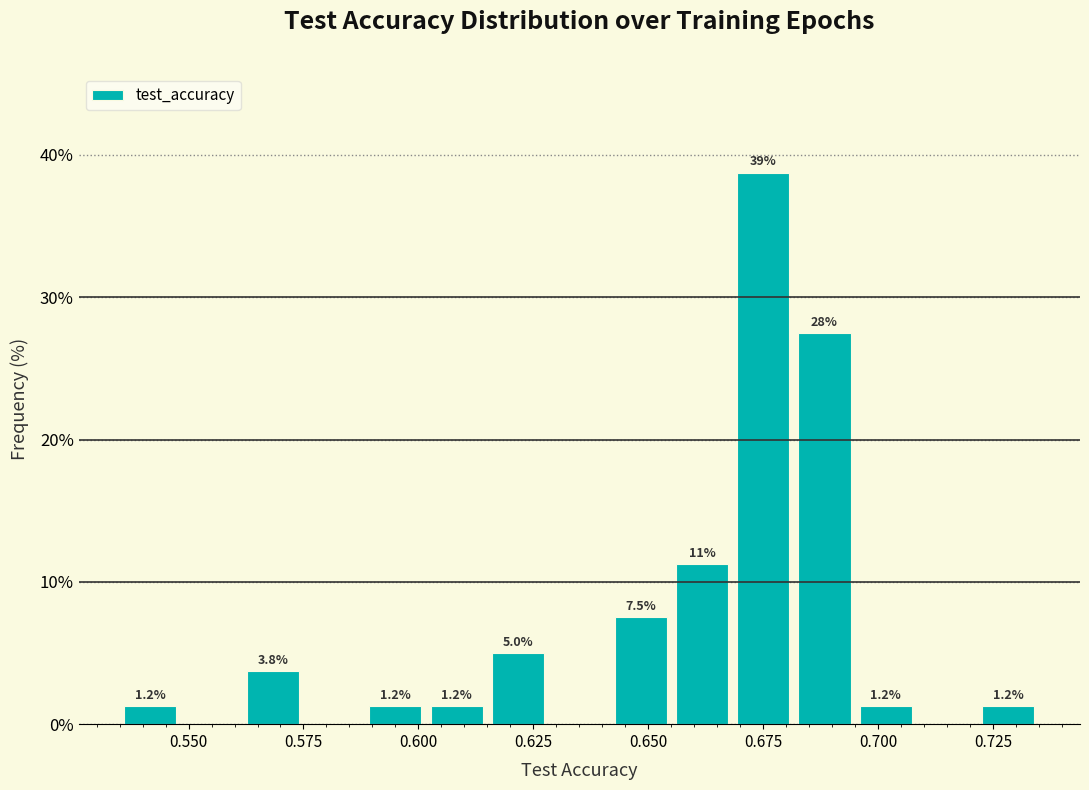

Around what value on the x-axis is the tallest bar? Give the approximate position of its centre, as read against the axis.

0.675